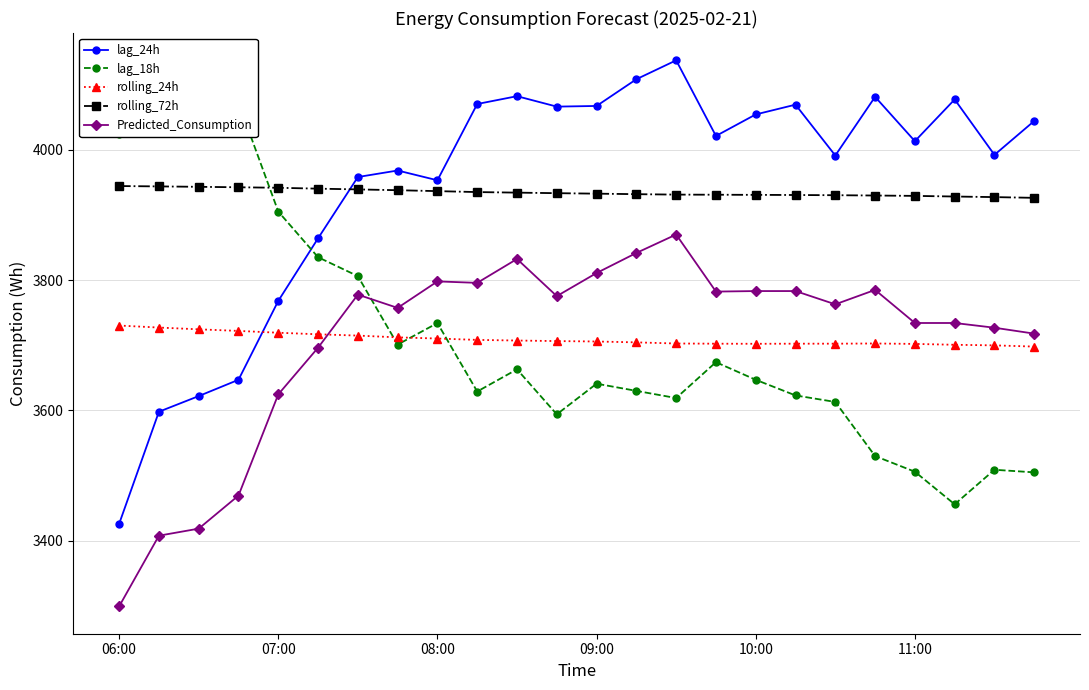

At which label is lag_24h closest to 3781?

07:00